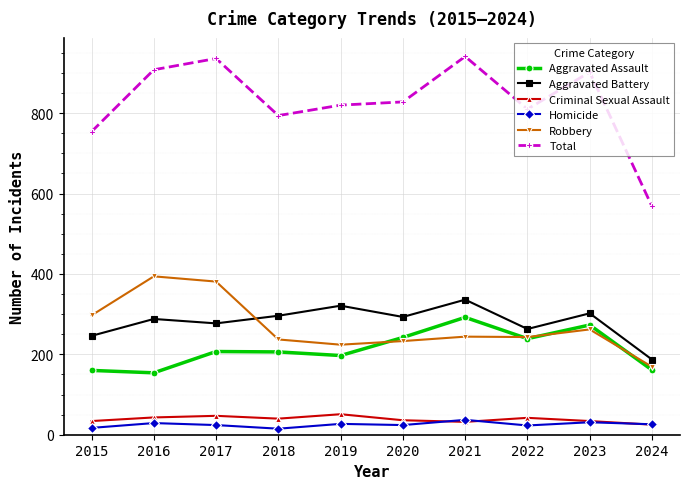

Is the value of Aggravated Battery at 2023 greater than the value of Criminal Sexual Assault at 2016?

Yes